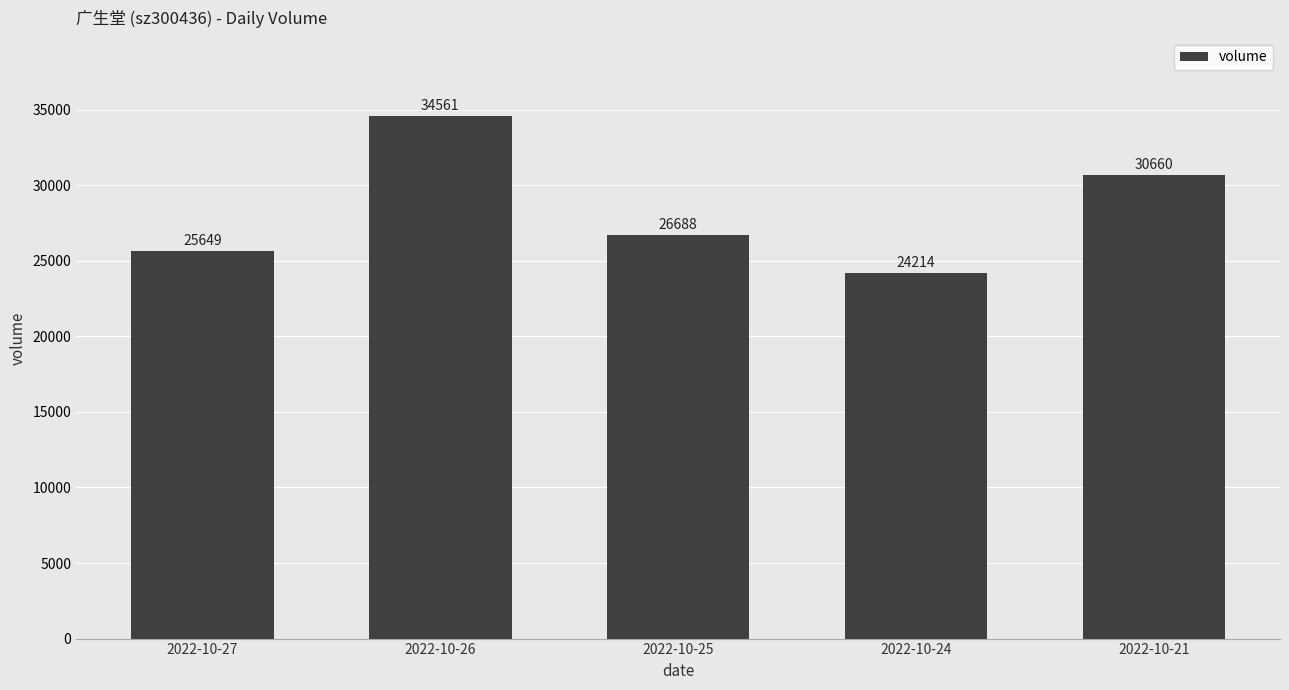

True or false: the data shows 34561 at 2022-10-26.

True